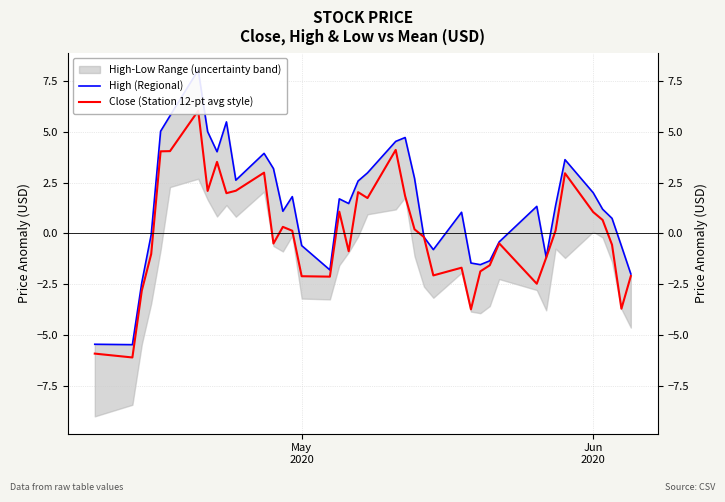

True or false: High (Regional) has more than 2 points higher than both neighbors.

True